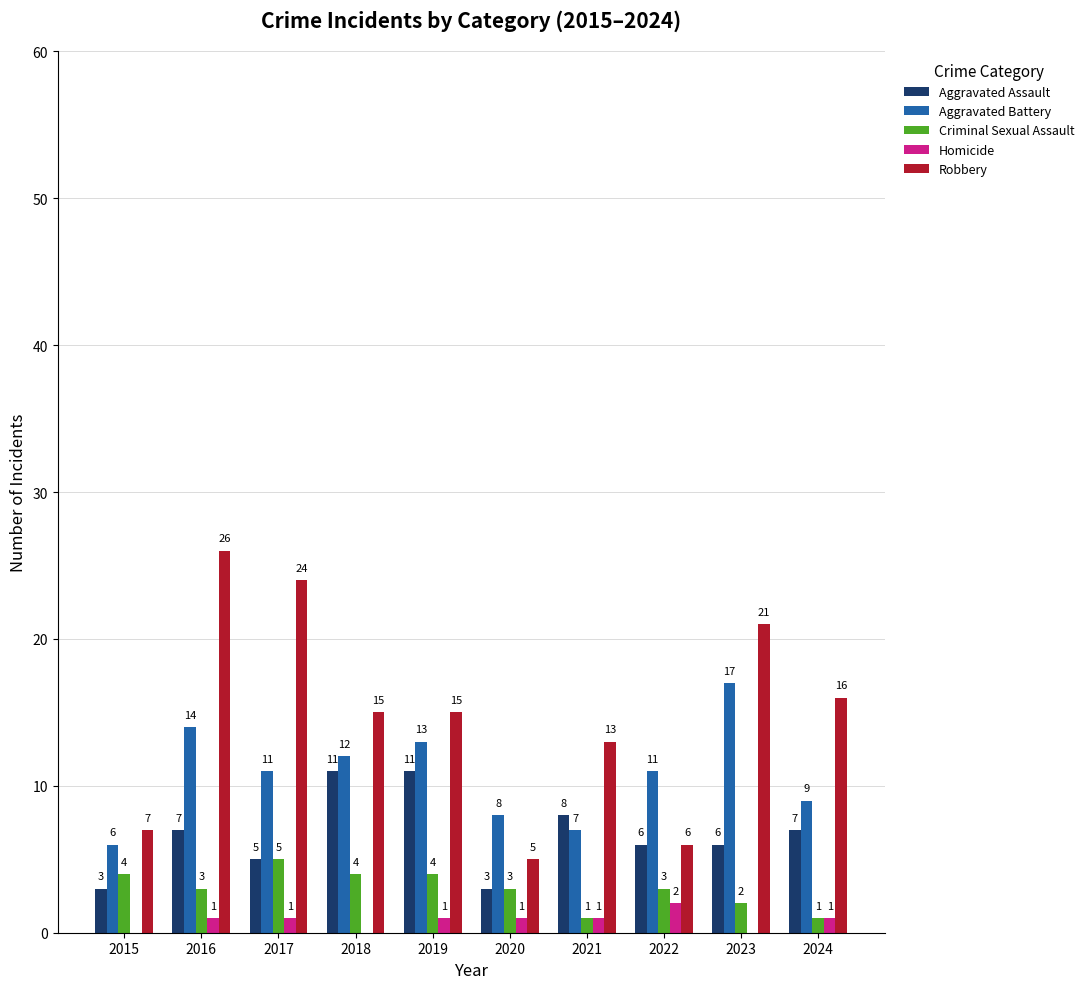

Which series has the largest total across all categories?

Robbery